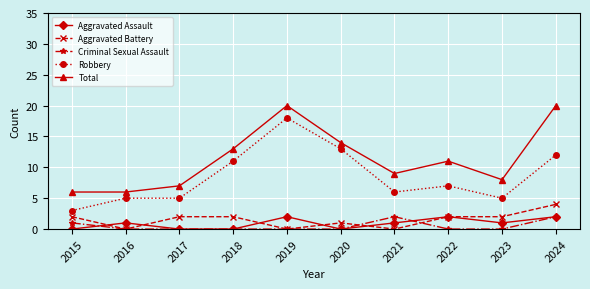

What is the spread (max minus min) of values at 2023?

8